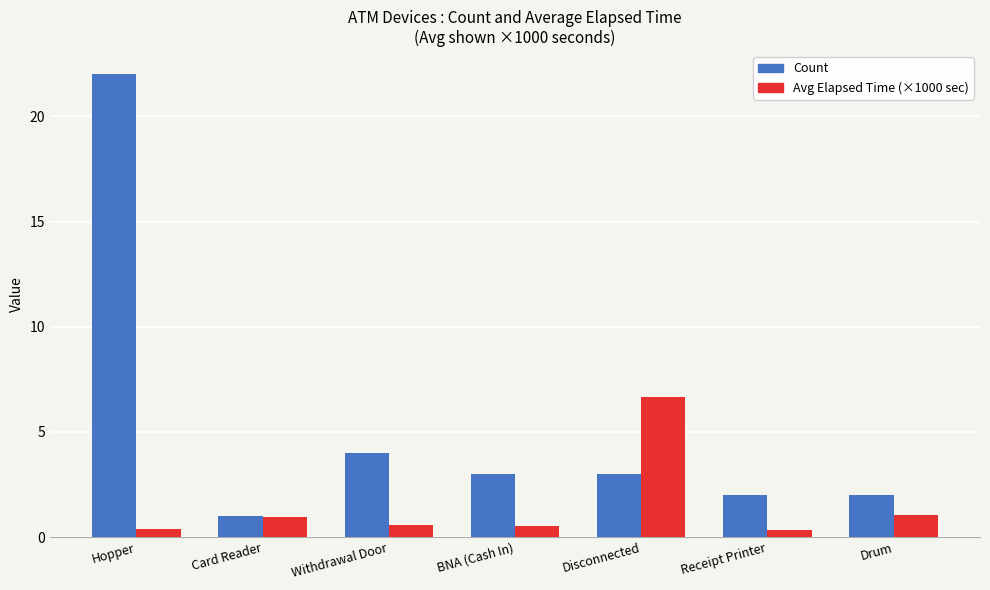

The Count series shows 1.3 at Receipt Printer. True or false?

False